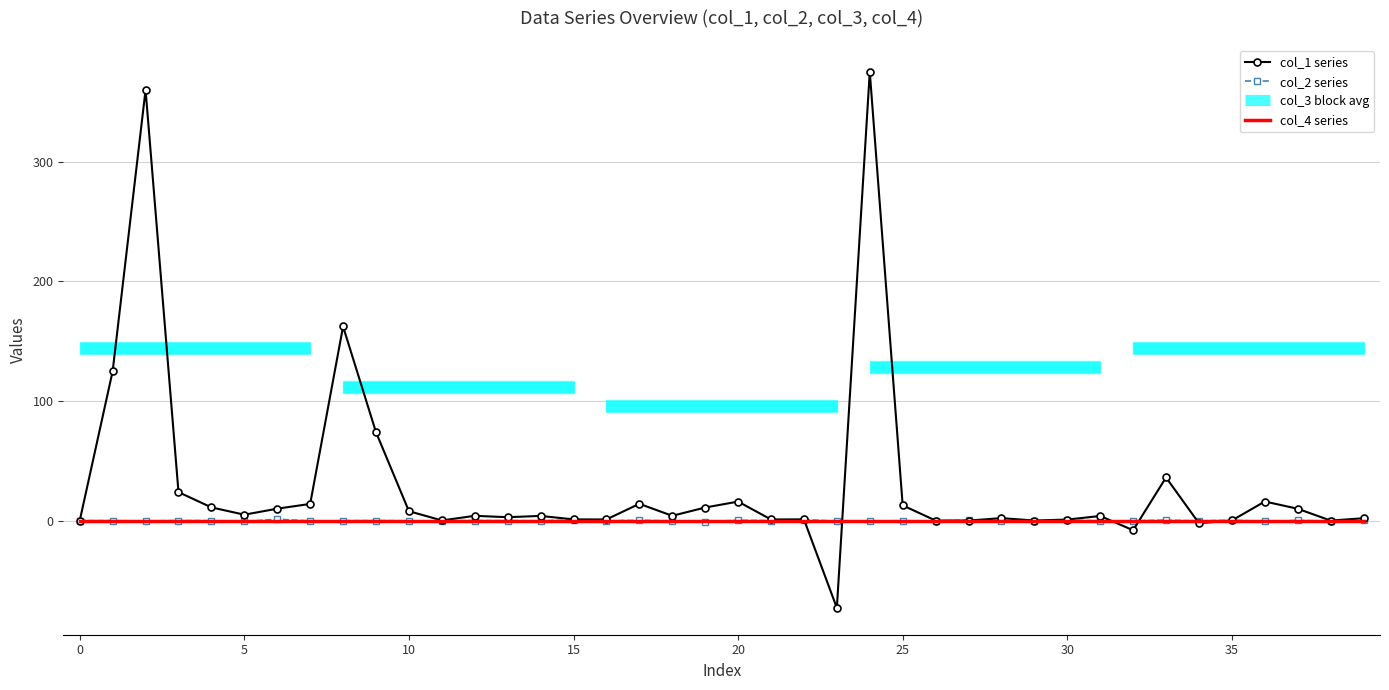

What is the highest value of the col_1 series series?

375.1